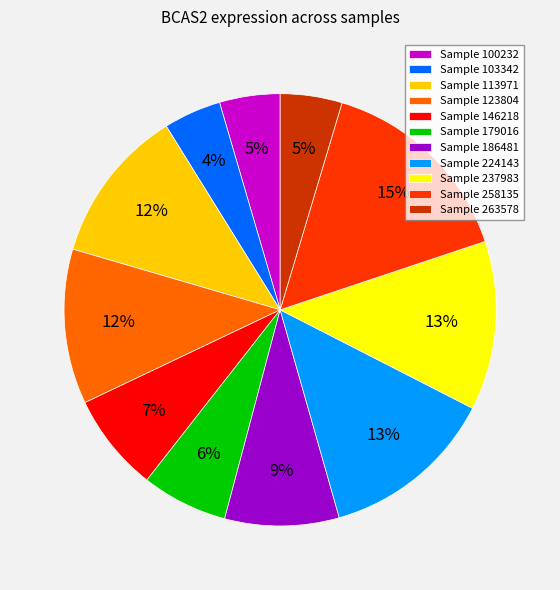

How many segments does this pie chart have?

11